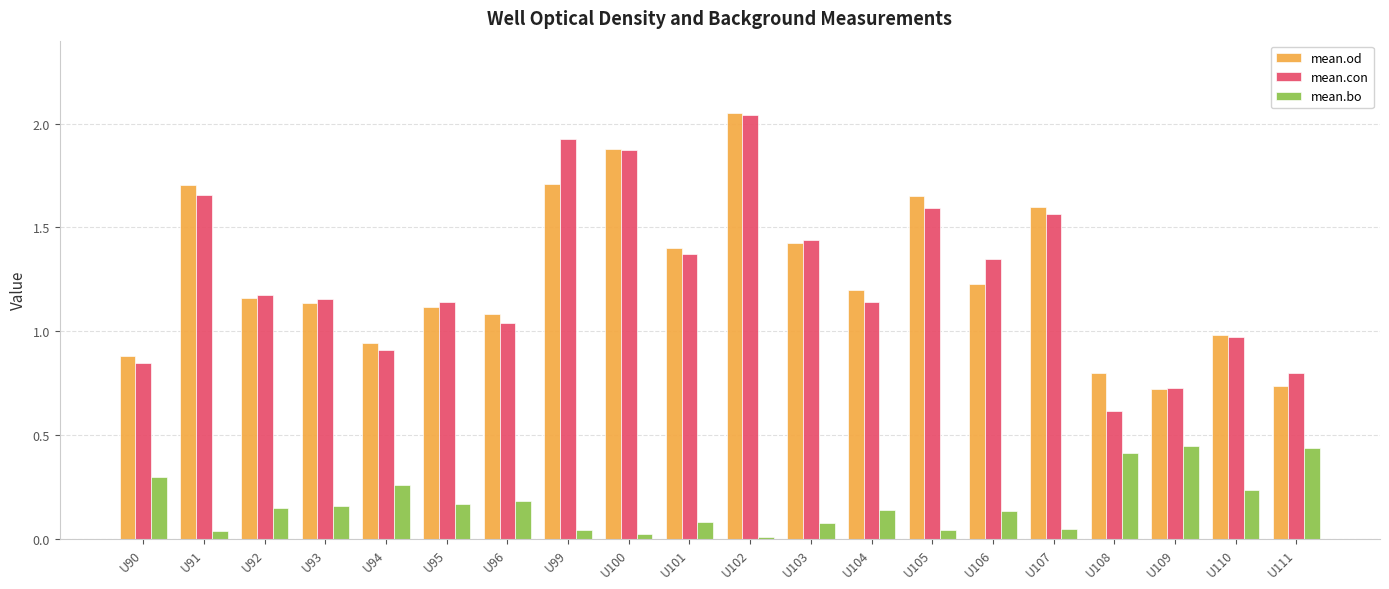

Are the bars grouped side by side (vs. stacked)?

Yes